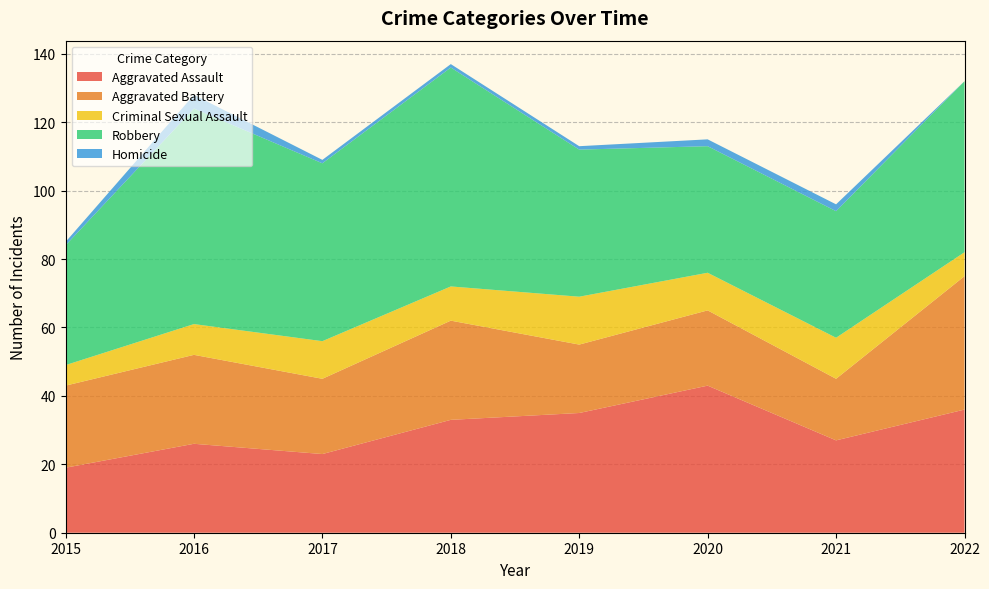

Reading right to left, what are all the values shown in this chart?

Aggravated Assault: 36	27	43	35	33	23	26	19
Aggravated Battery: 39	18	22	20	29	22	26	24
Criminal Sexual Assault: 7	12	11	14	10	11	9	6
Robbery: 50	37	37	43	64	52	63	35
Homicide: 0	2	2	1	1	1	4	1